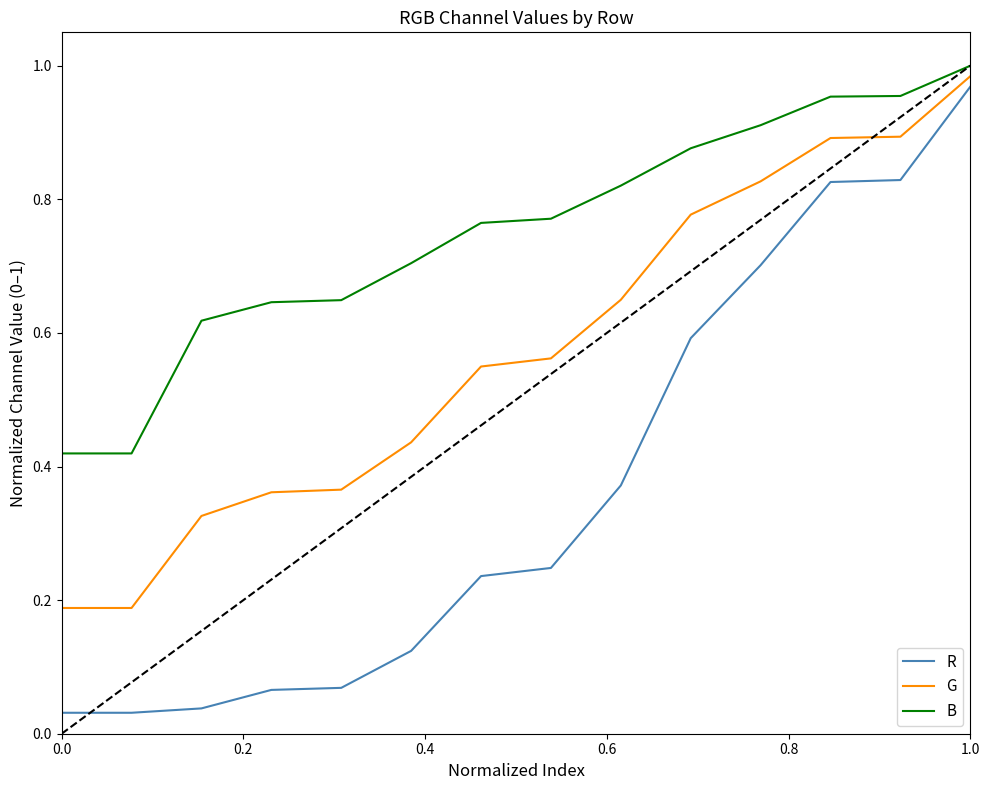

Which series has the largest range (max minus min)?

R